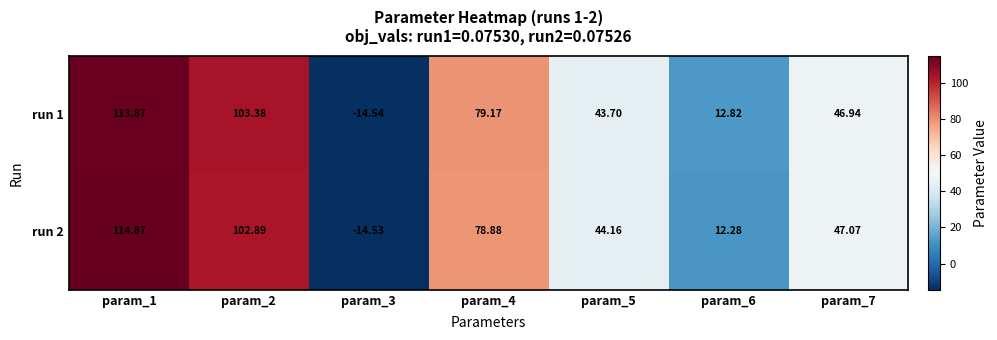

Is the value of run 1 at param_6 greater than the value of run 2 at param_5?

No